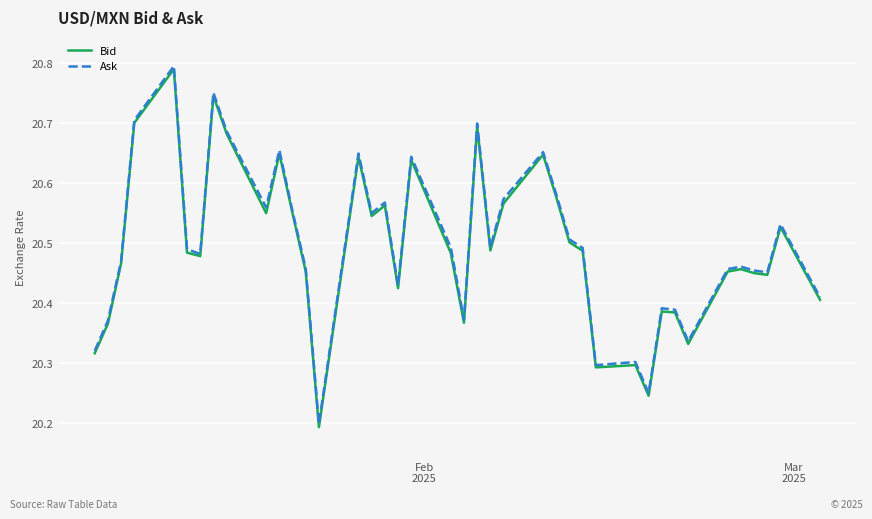

Reading left to right, list all the values displayed in this chart.

Bid: 20.3	20.4	20.5	20.7	20.8	20.5	20.5	20.7	20.7	20.6	20.6	20.5	20.5	20.2	20.6	20.5	20.6	20.4	20.6	20.5	20.4	20.7	20.5	20.6	20.6	20.6	20.5	20.5	20.3	20.3	20.2	20.4	20.4	20.3	20.5	20.5	20.5	20.4	20.5	20.4
Ask: 20.3	20.4	20.5	20.7	20.8	20.5	20.5	20.8	20.7	20.6	20.7	20.6	20.5	20.2	20.6	20.6	20.6	20.4	20.6	20.5	20.4	20.7	20.5	20.6	20.7	20.6	20.5	20.5	20.3	20.3	20.3	20.4	20.4	20.3	20.5	20.5	20.5	20.5	20.5	20.4